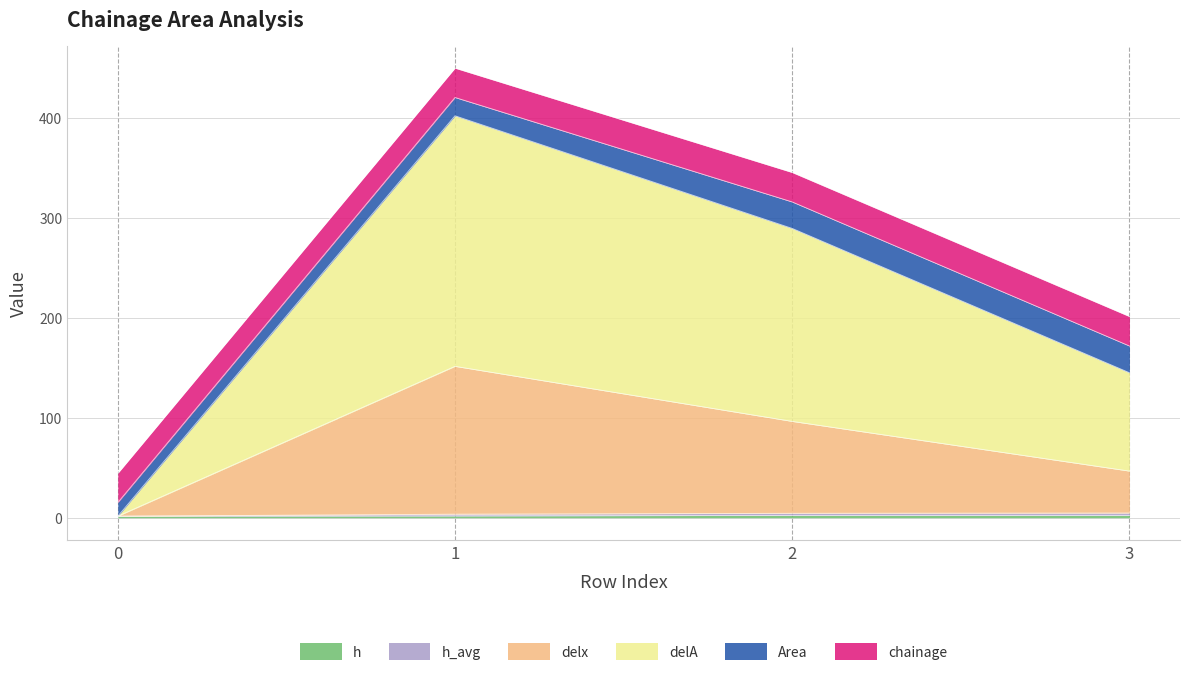

True or false: h and h_avg intersect in this chart.

False